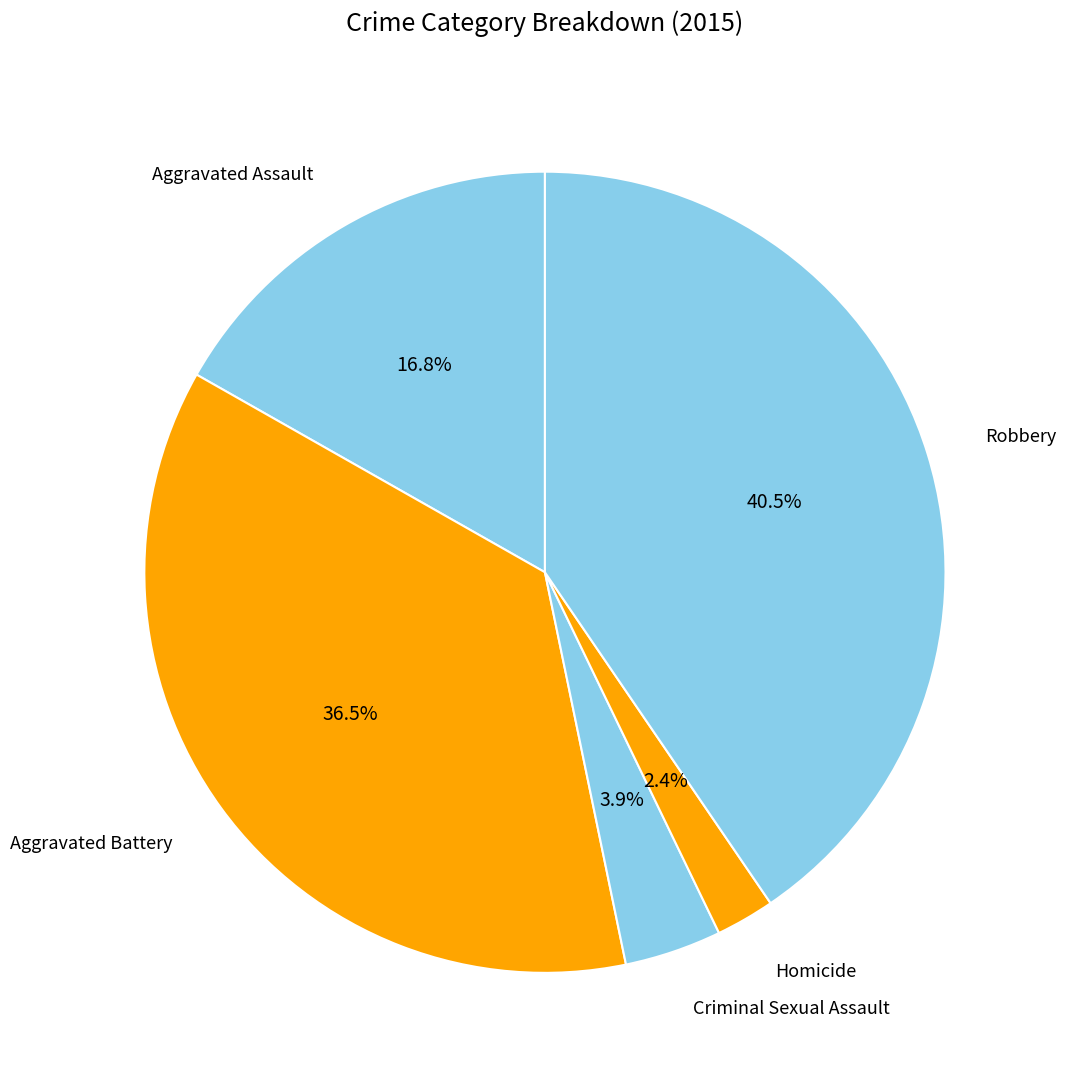

To the nearest percent, what is the combined percentage of Criminal Sexual Assault and Aggravated Battery?

40%